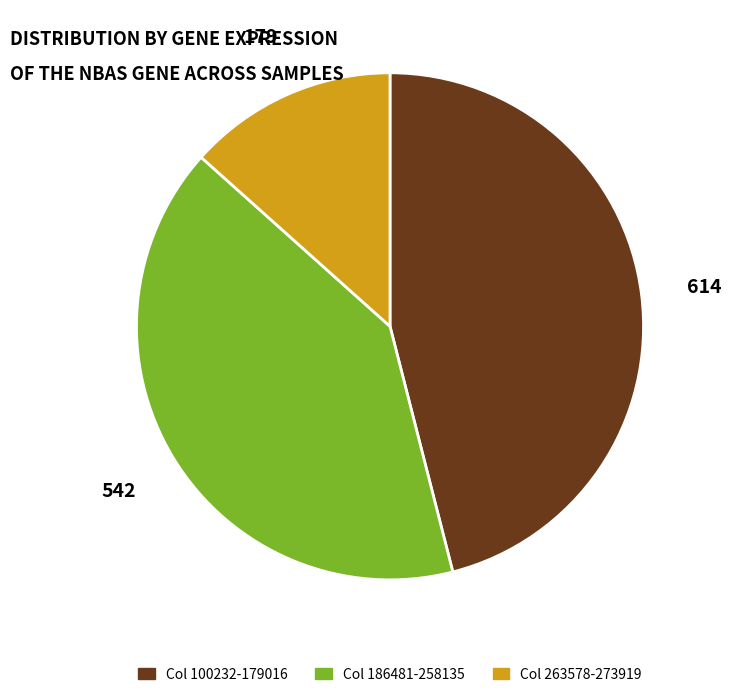

Is the sum of Col 186481-258135 and Col 100232-179016 greater than half?

Yes